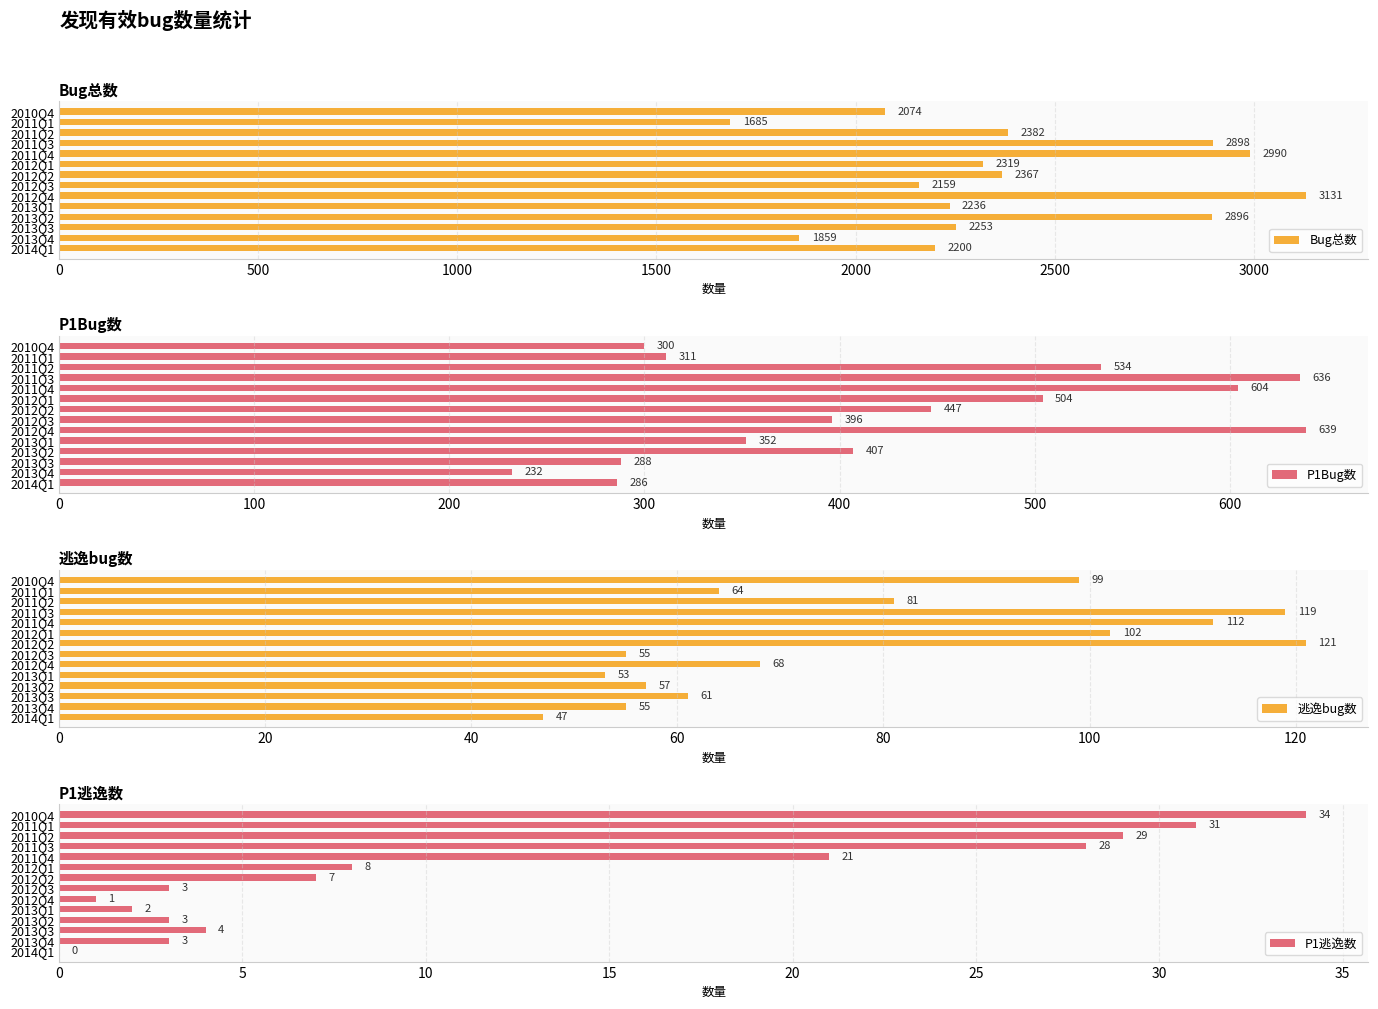

How many bars are there in each group?

4